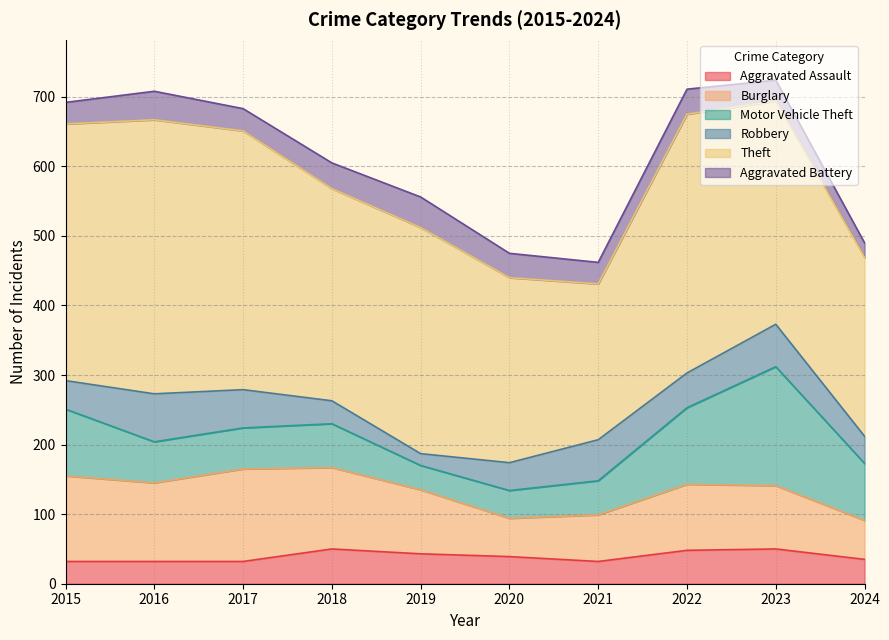

Rank the categories by Aggravated Battery value from lowest to highest.

2024, 2023, 2015, 2021, 2017, 2020, 2022, 2018, 2016, 2019